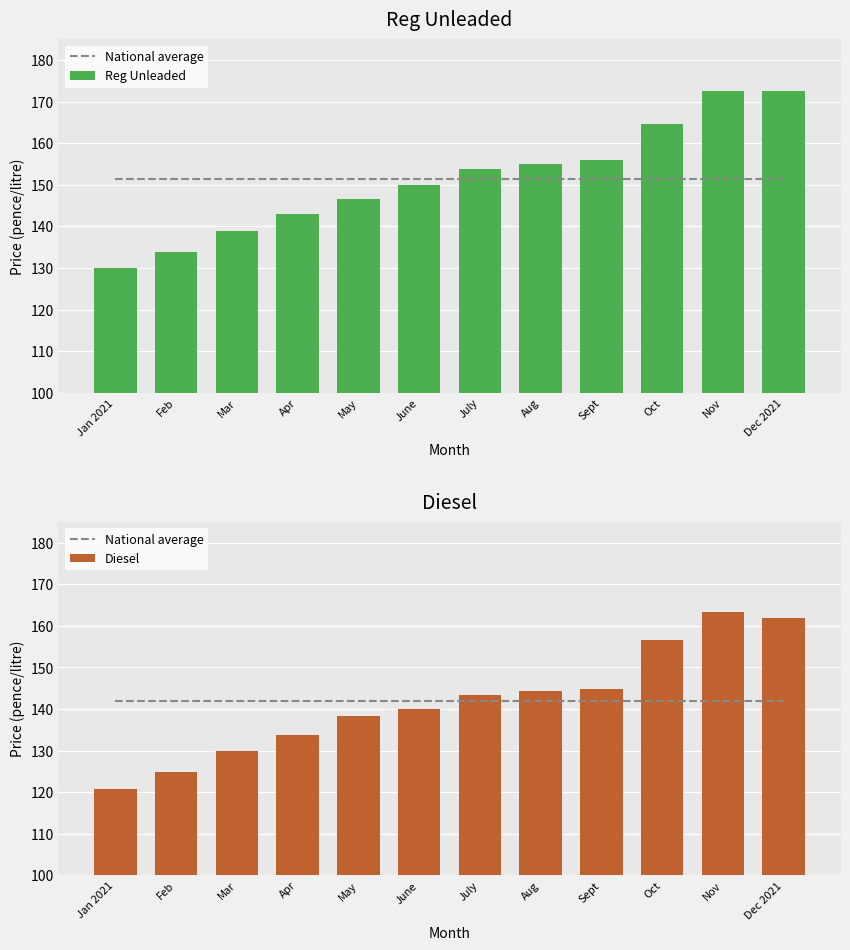

Which series has the widest spread of values?

Reg Unleaded